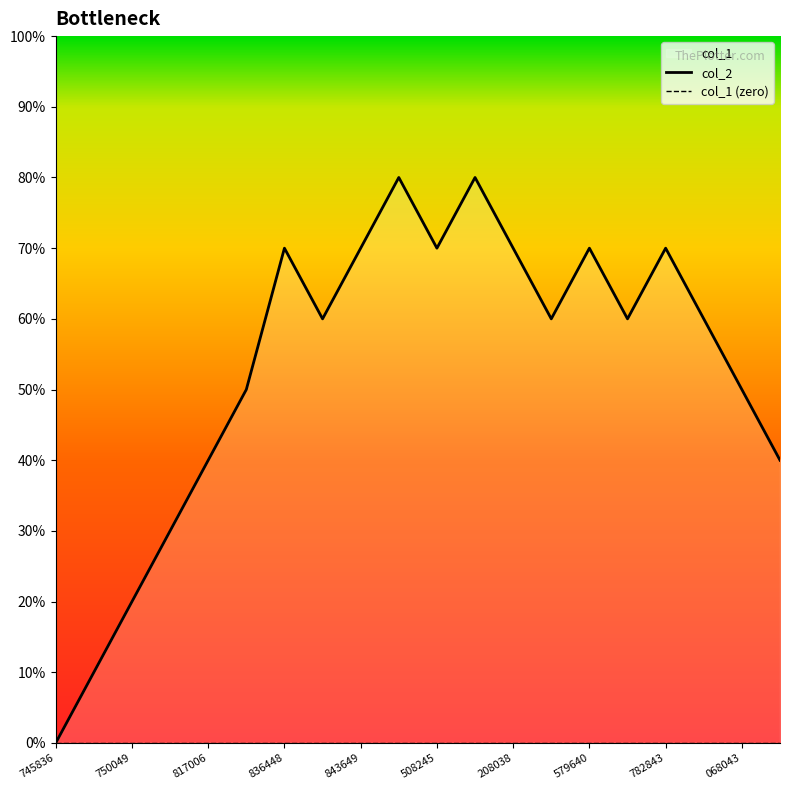

What is the value of the 13th point from the left?

7